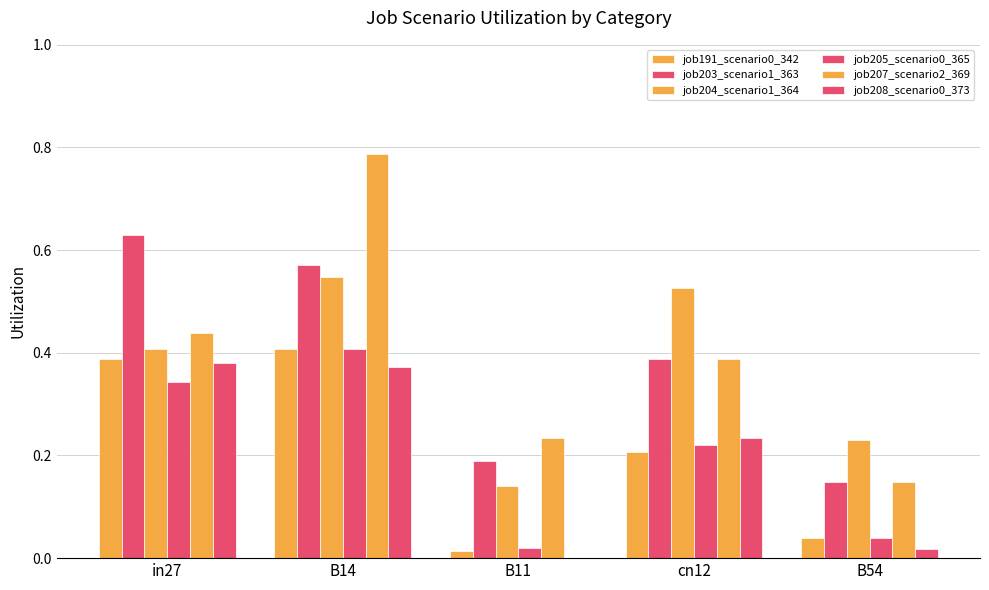

Count the number of data series in this chart.

6